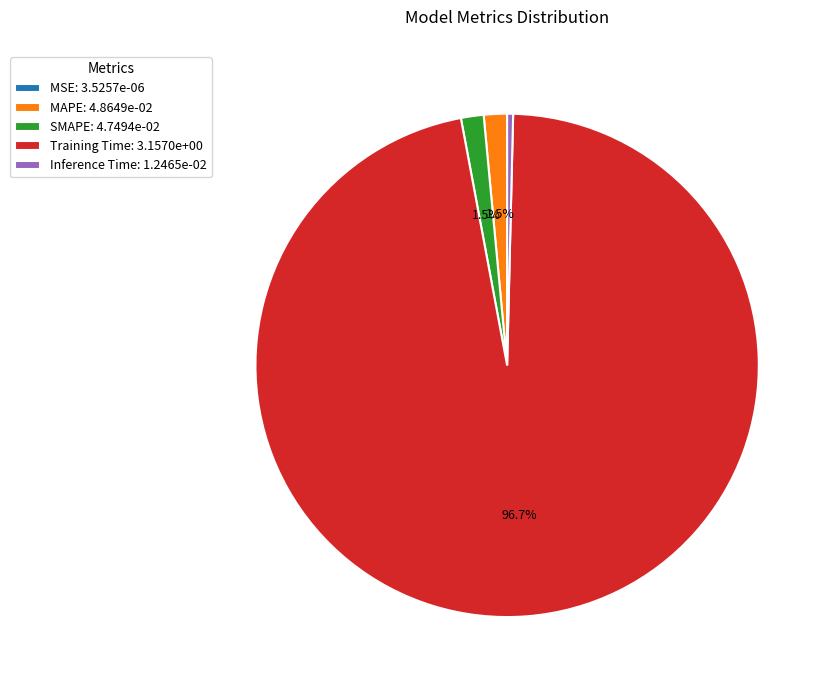

Is the sum of Training Time: 3.1570e+00 and SMAPE: 4.7494e-02 greater than half?

Yes